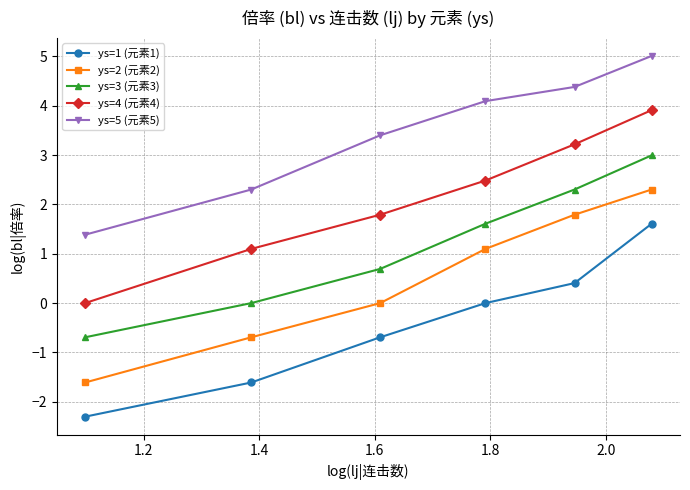

What is the value of the ys=1 (元素1) point at the 3rd from the left?

-0.7